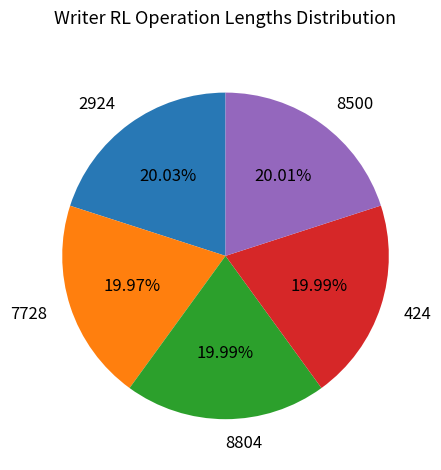

To the nearest percent, what portion does 424 represent?

20%